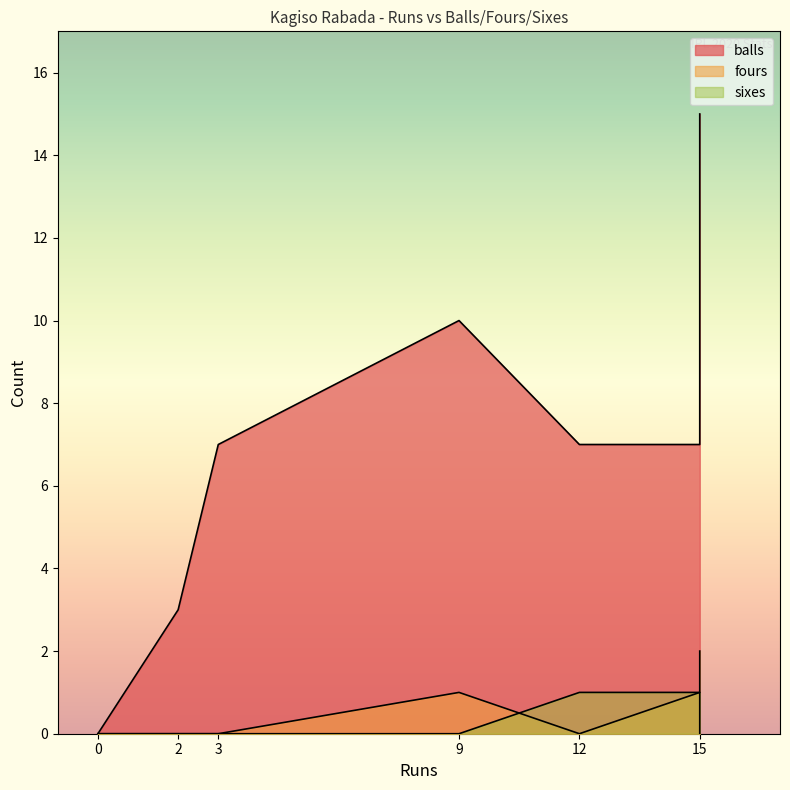

Reading right to left, transcribe all the data shown in this chart.

balls: 3=7	9=10	0=0	2=3	15=15	0=0	15=7	12=7
fours: 3=0	9=1	0=0	2=0	15=2	0=0	15=1	12=0
sixes: 3=0	9=0	0=0	2=0	15=0	0=0	15=1	12=1